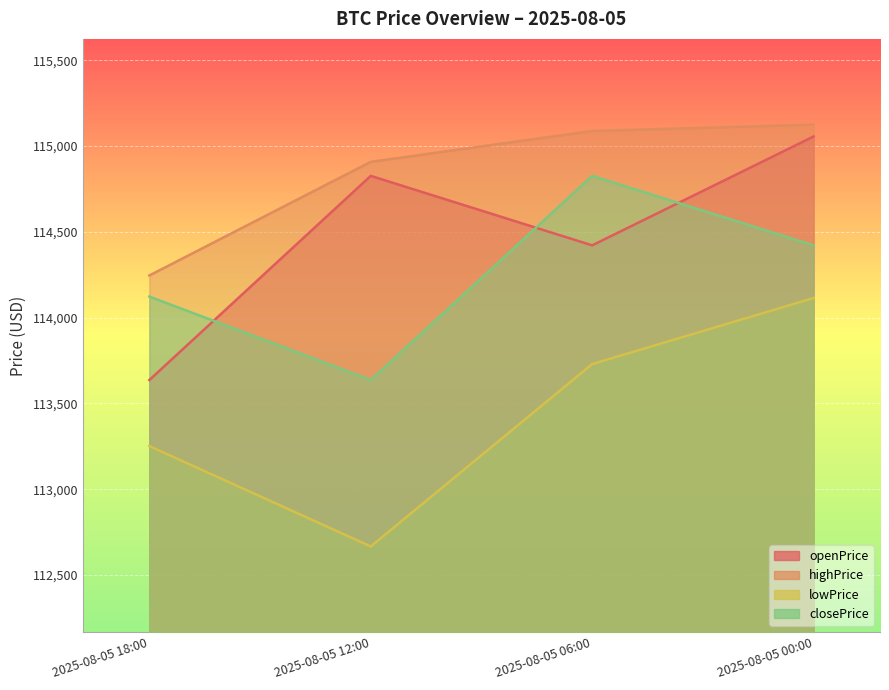

Is it true that closePrice equals 113636.2 at 2025-08-05 12:00?

True